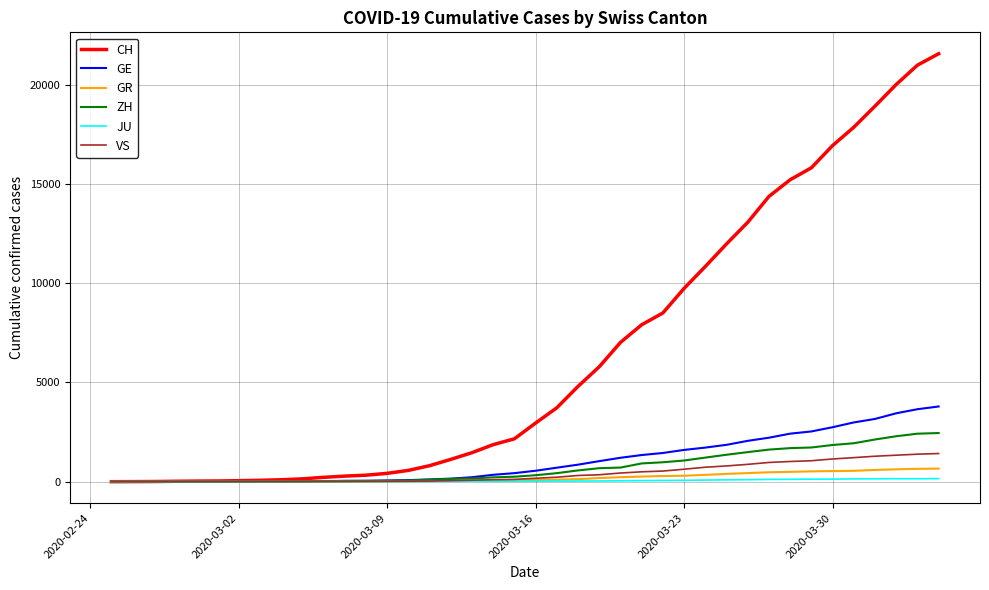

What is the average value of the GR series?

206